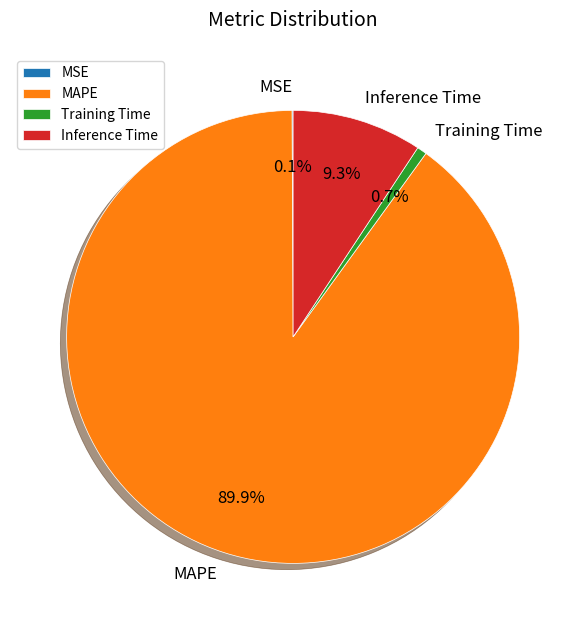

The MAPE slice represents 90% of the pie. True or false?

True